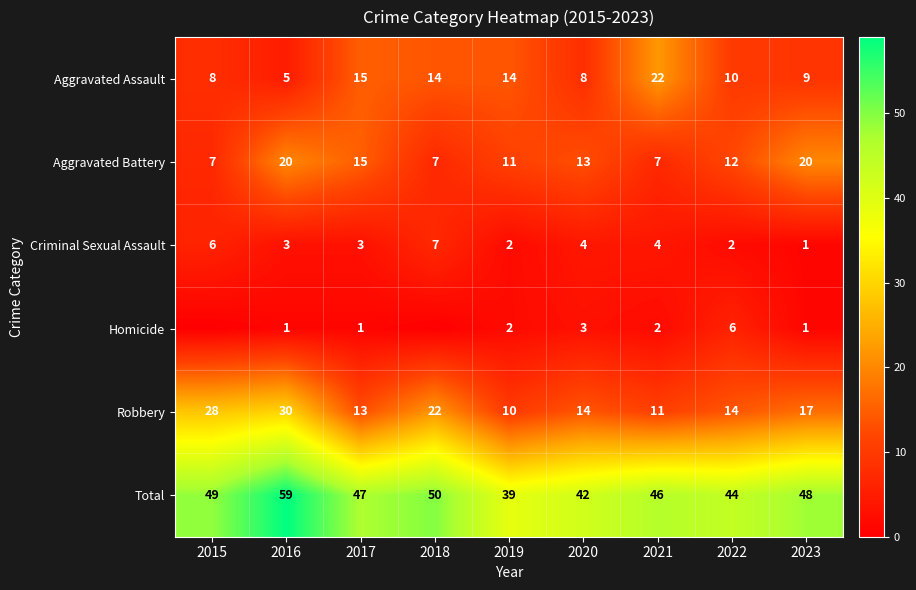

What is the difference between the highest and lowest values at 2019?

37